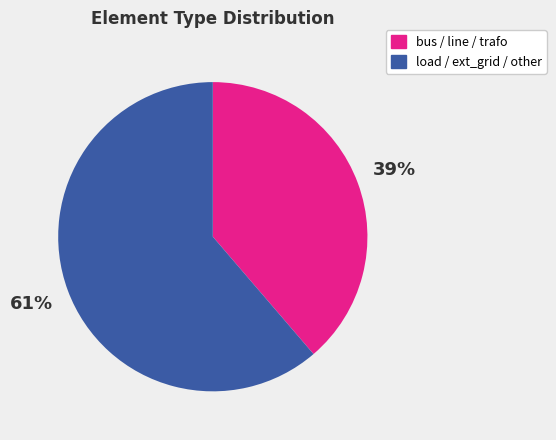

Is there any slice that represents more than half of the pie?

Yes